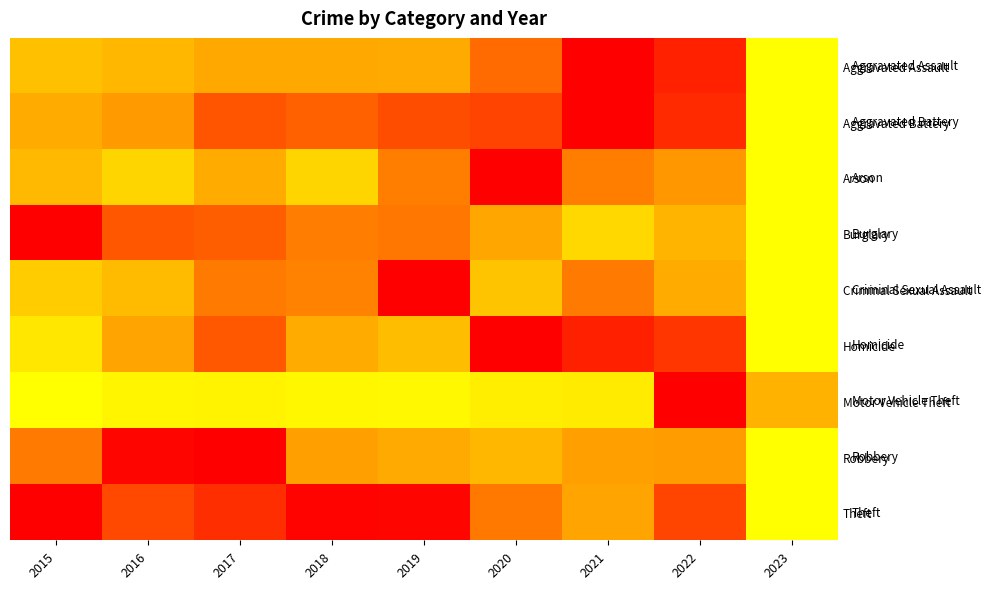

Where is Theft nearest to the value 0?

2023